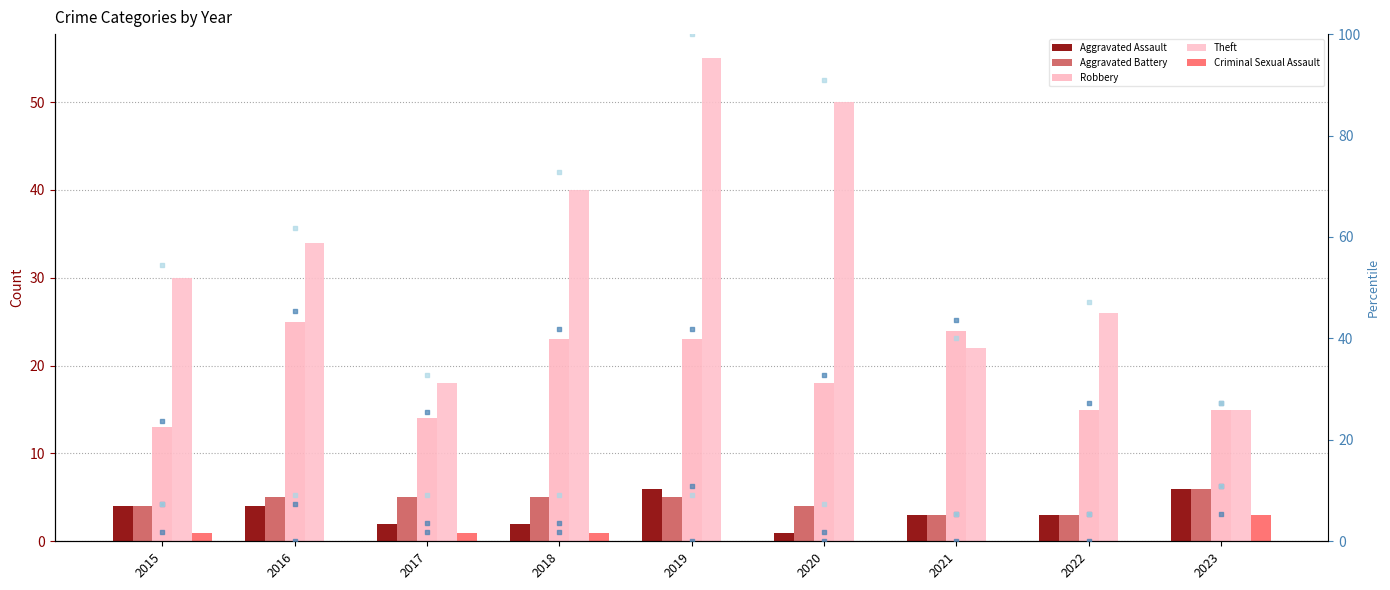

Which series has the largest total across all categories?

Theft